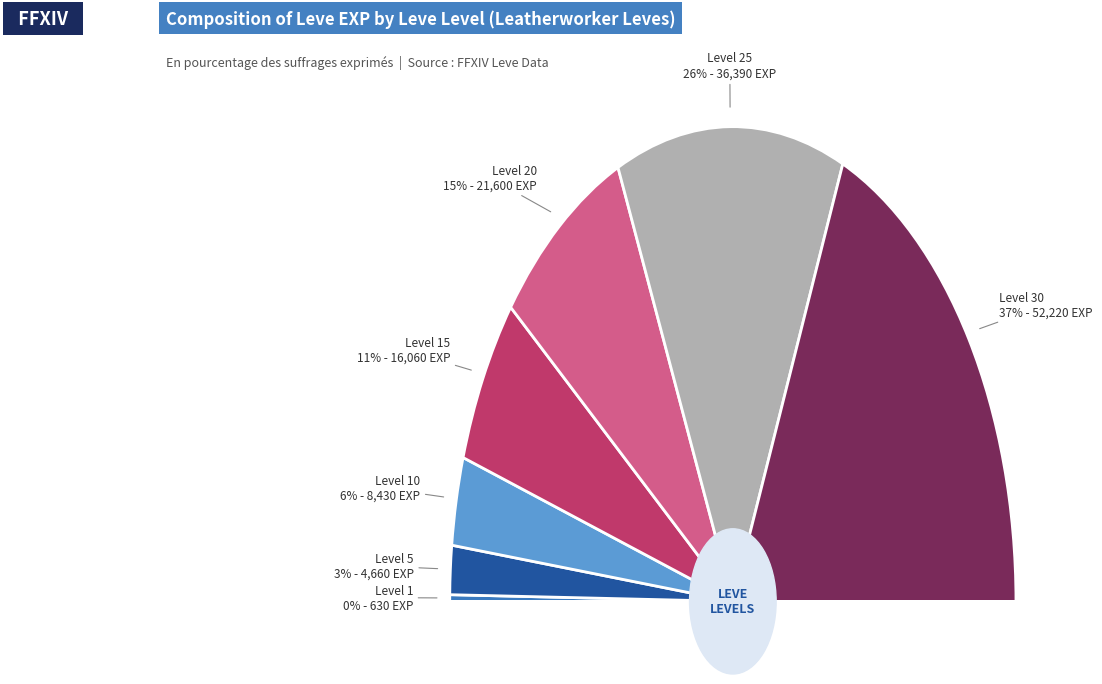

What is the smallest slice in the pie chart?

1